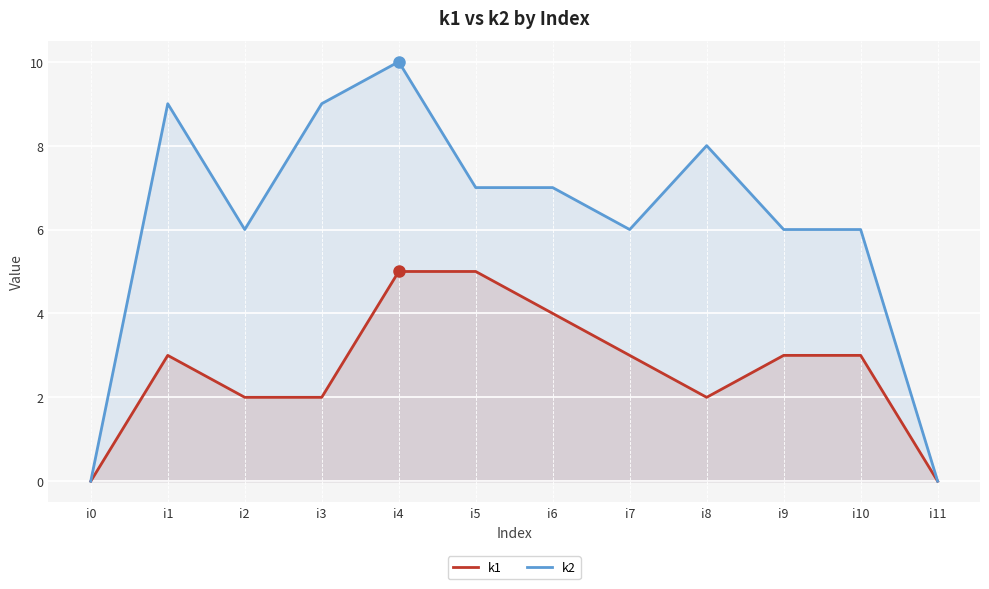

How many lines are shown in the chart?

2